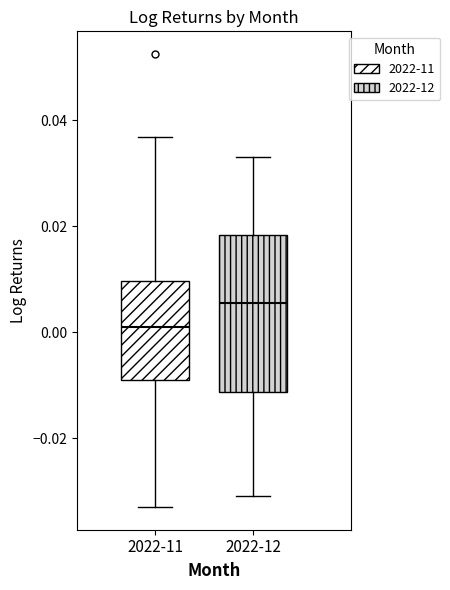

Which box has the highest median line?

2022-12